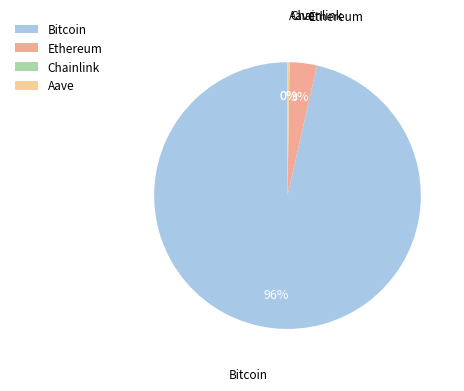

Rank the categories by value from lowest to highest.

Chainlink, Aave, Ethereum, Bitcoin